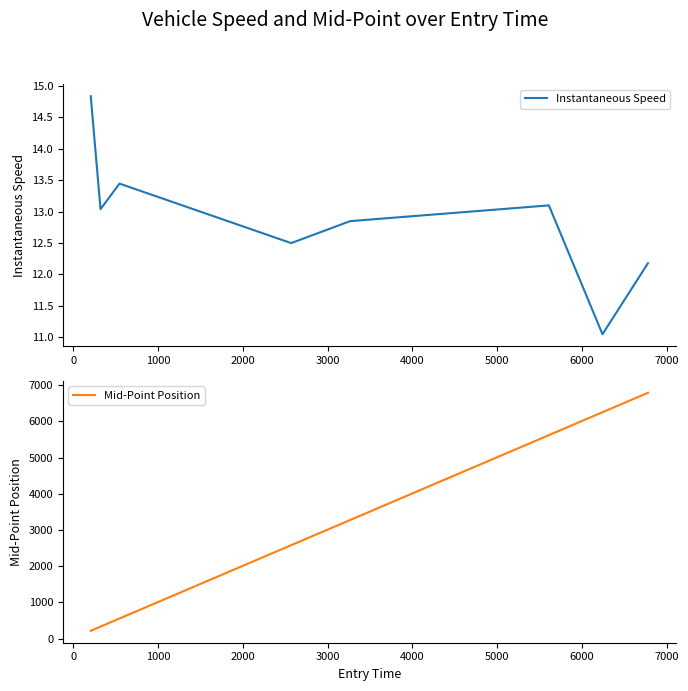

What is the highest value of the Mid-Point Position series?

6788.2